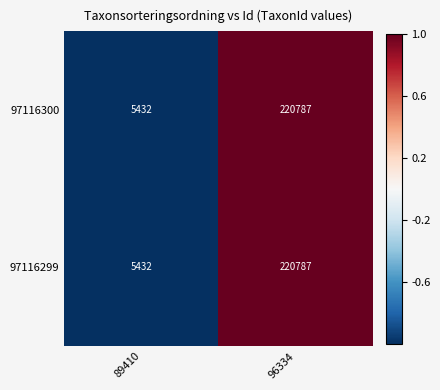

Which label corresponds to the largest value in the chart?

96334